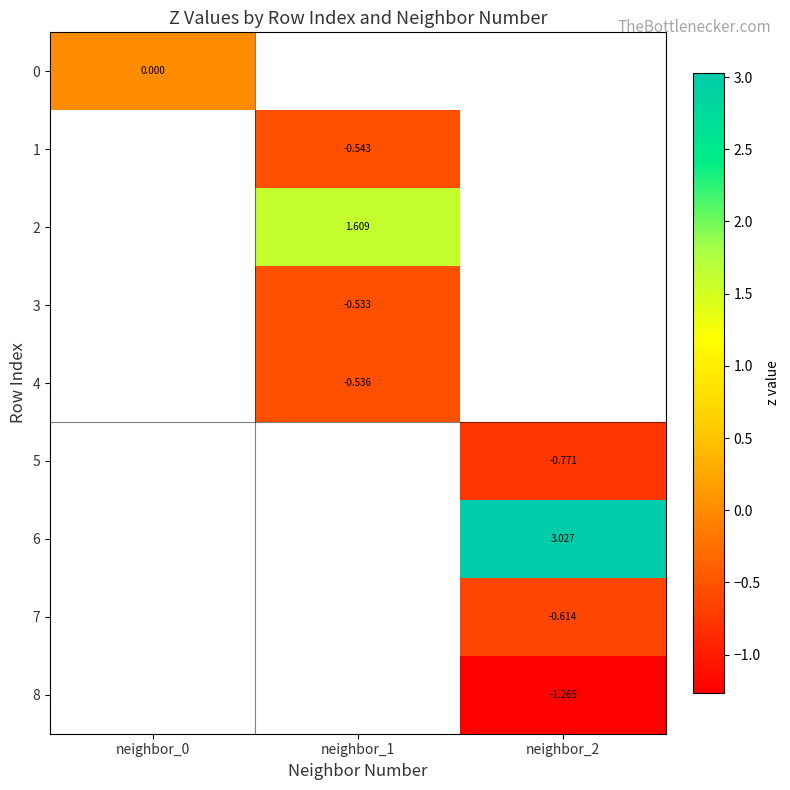

The value of 3 at neighbor_1 is -0.9. True or false?

False